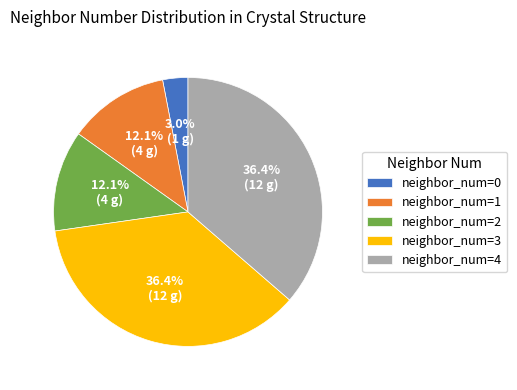

What is the ratio of the value at neighbor_num=3 to the value at neighbor_num=2?

3.0